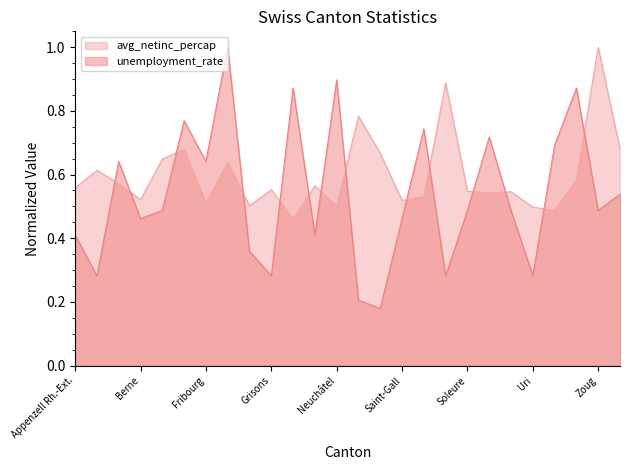

The value of unemployment_rate at Genève is 1.7. True or false?

False